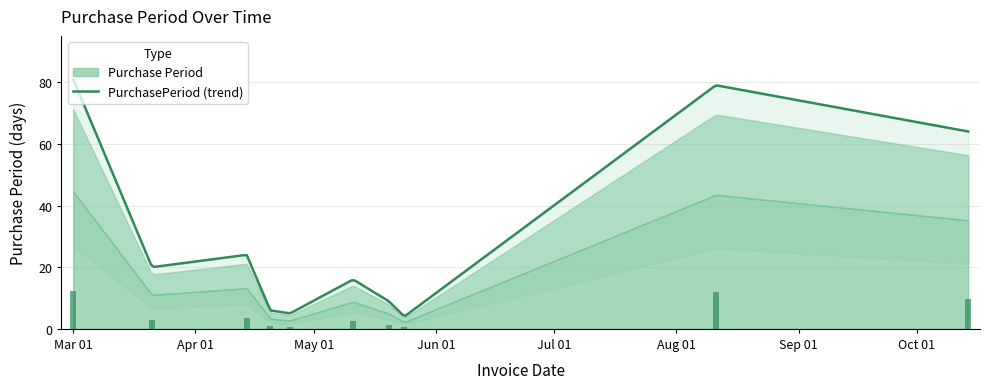

What is the minimum value shown in the chart?

4